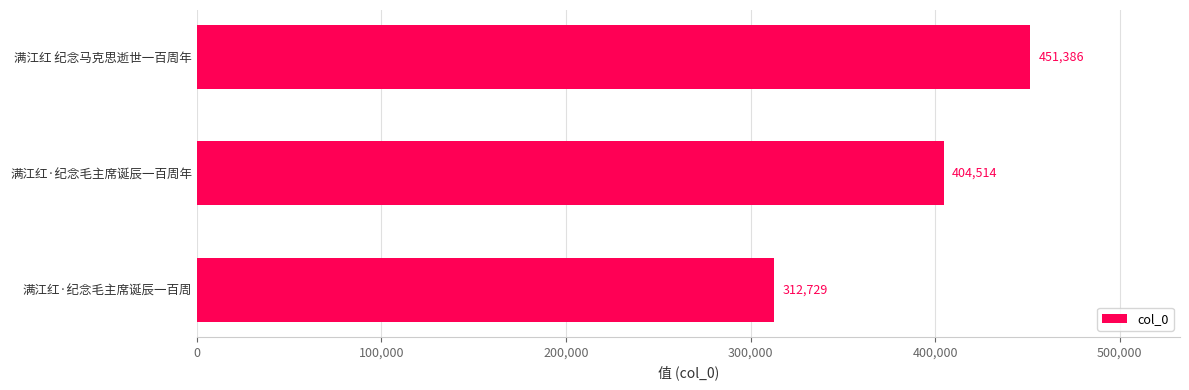

List the labels in order of value, largest first.

满江红 纪念马克思逝世一百周年, 满江红·纪念毛主席诞辰一百周年, 满江红·纪念毛主席诞辰一百周